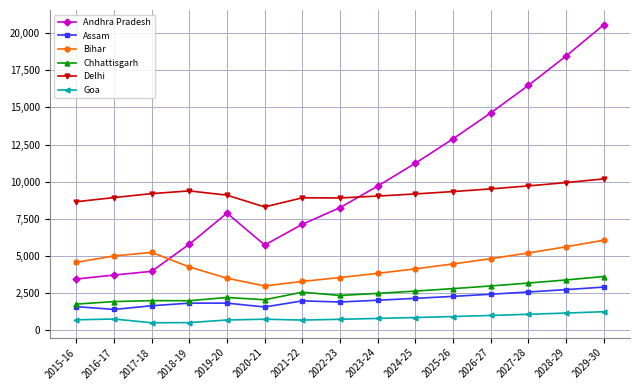

True or false: Delhi and Bihar cross at least once.

False